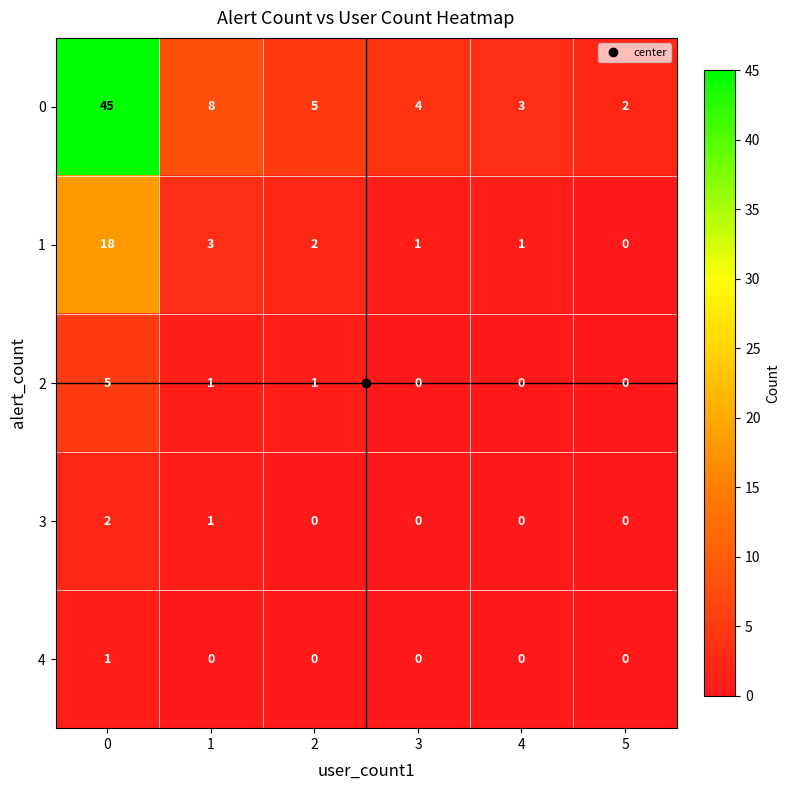

Count the 4 values in the range 0 to 1.

6